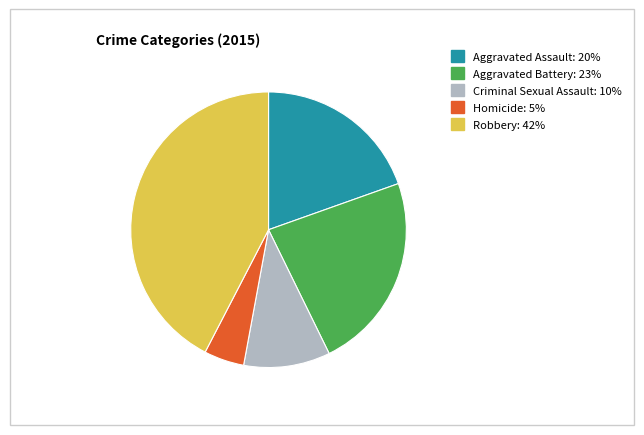

Which slice is the smallest?

Homicide